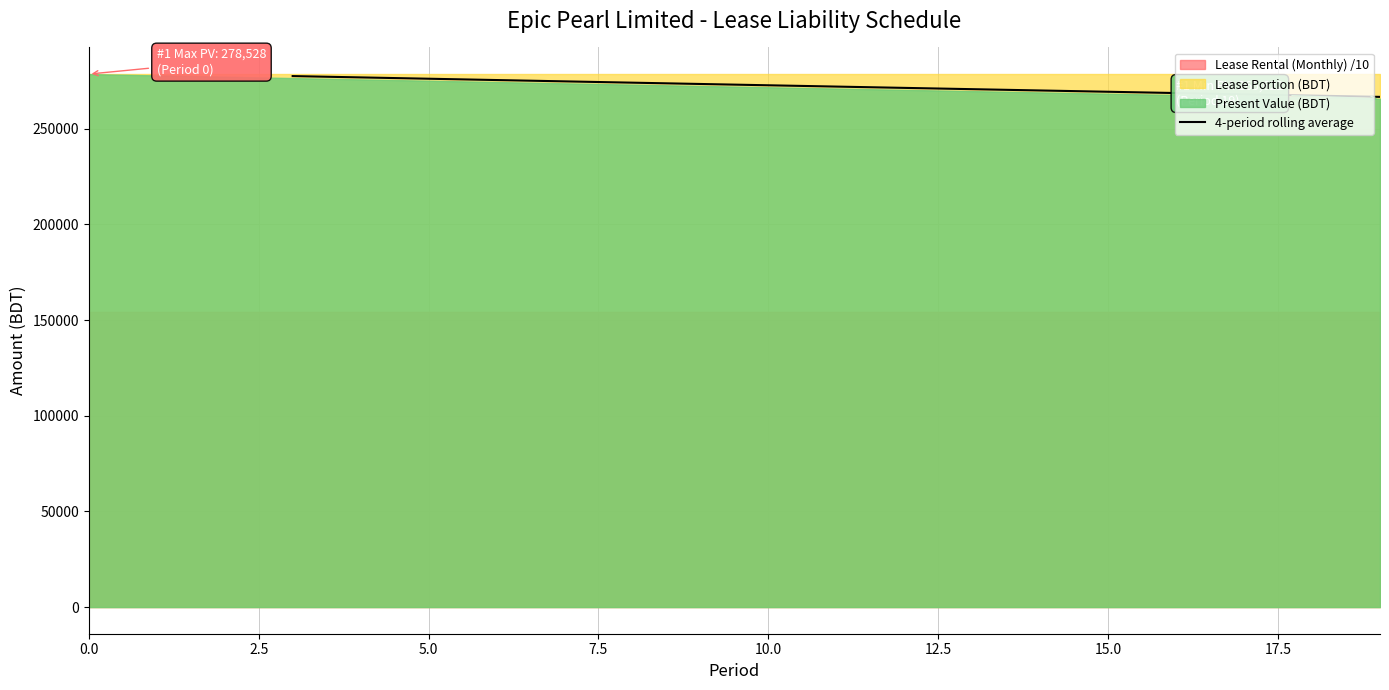

What is the maximum value for 4-period rolling average?

277488.1